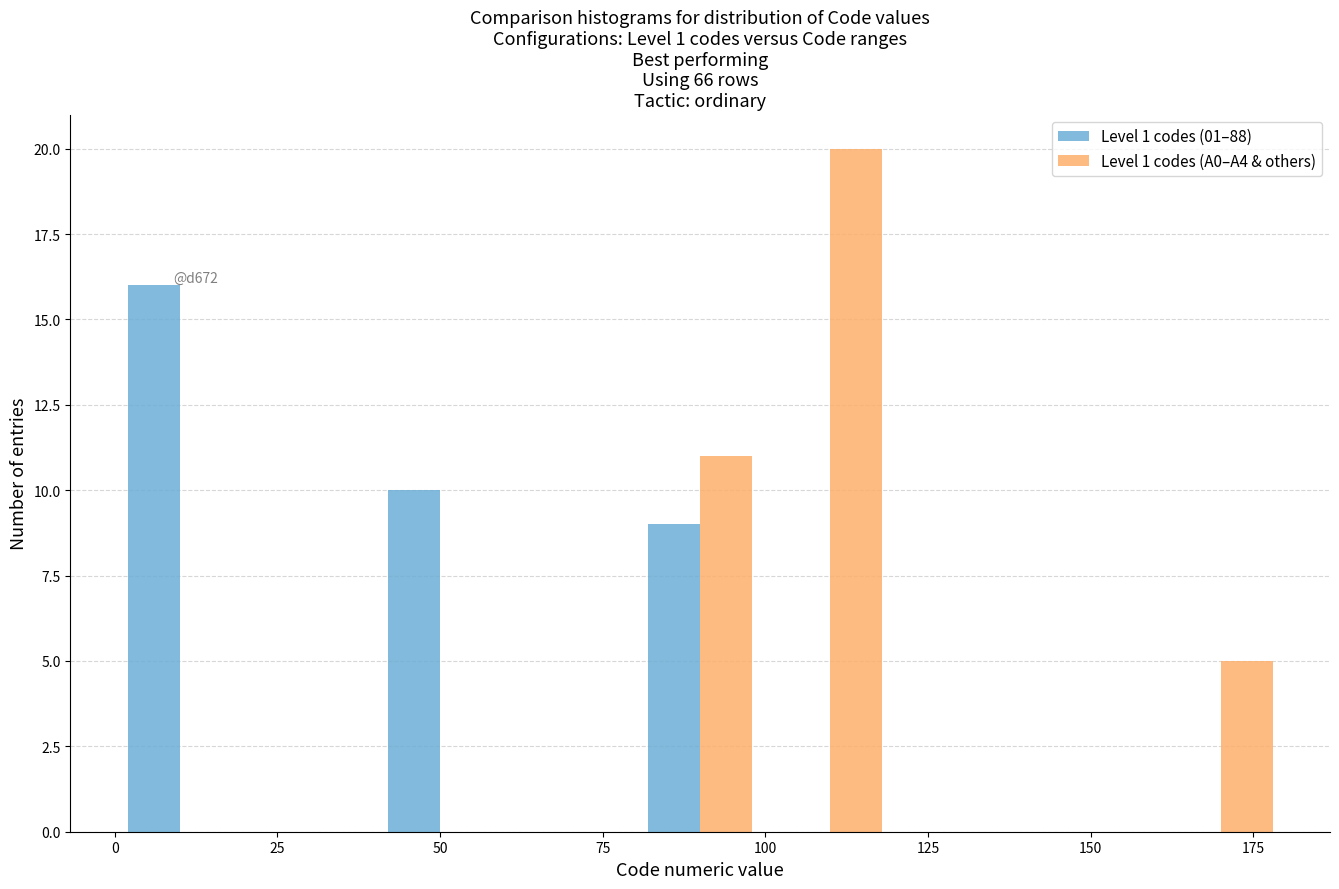

In the Level 1 codes (A0–A4 & others) series, which range on the x-axis has the tallest bar?

100 to 120